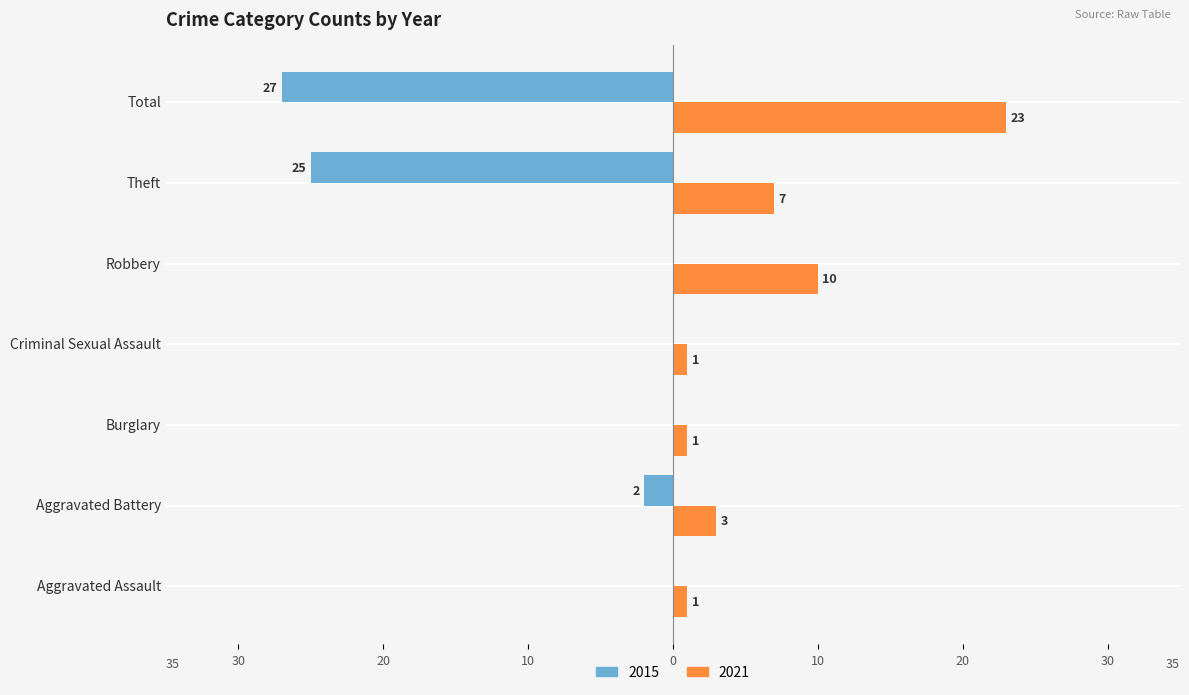

Reading right to left, extract all data points from this chart.

2015: -27	-25	0	0	0	-2	0
2021: 23	7	10	1	1	3	1